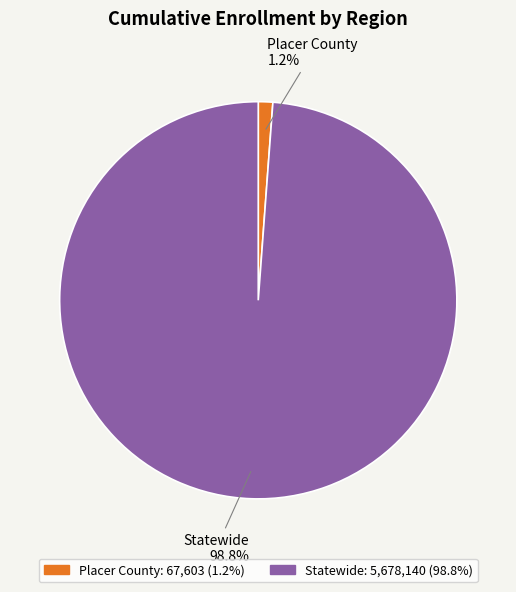

Do Statewide and Placer County together represent more than half of the pie?

Yes